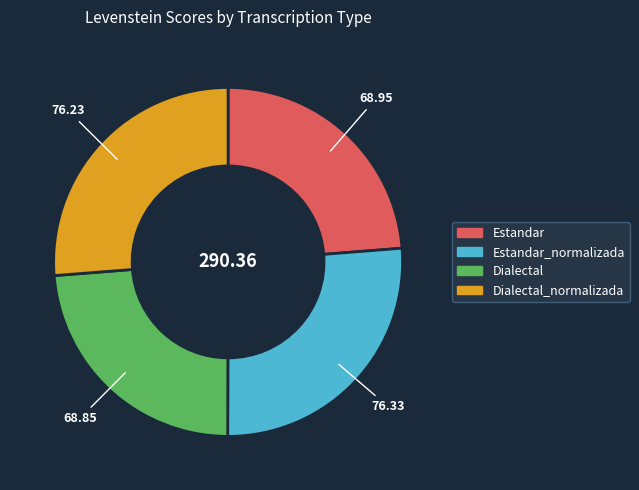

Between Dialectal and Estandar_normalizada, which is larger?

Estandar_normalizada